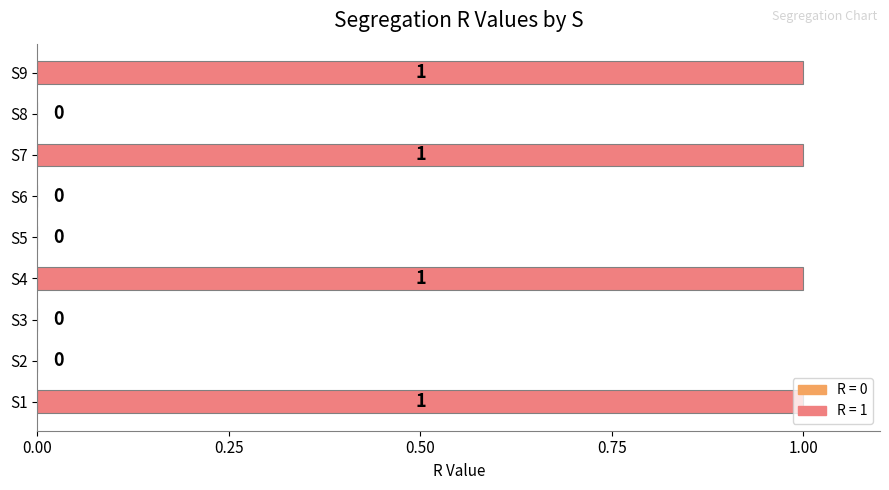

What is the sum of all values?

4